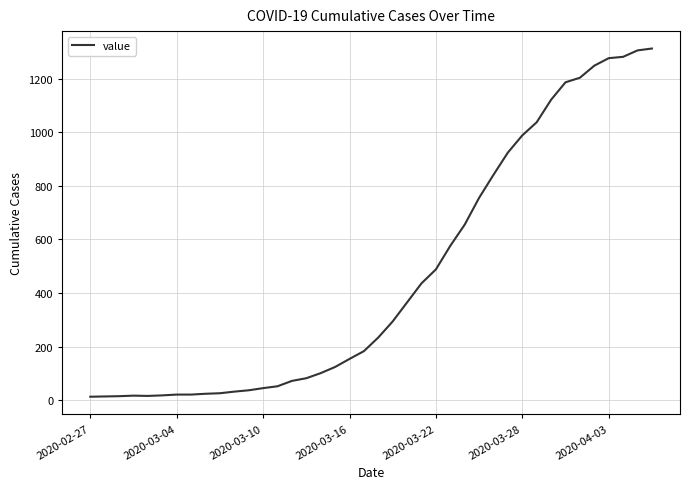

What is the maximum value shown in the chart?

1312